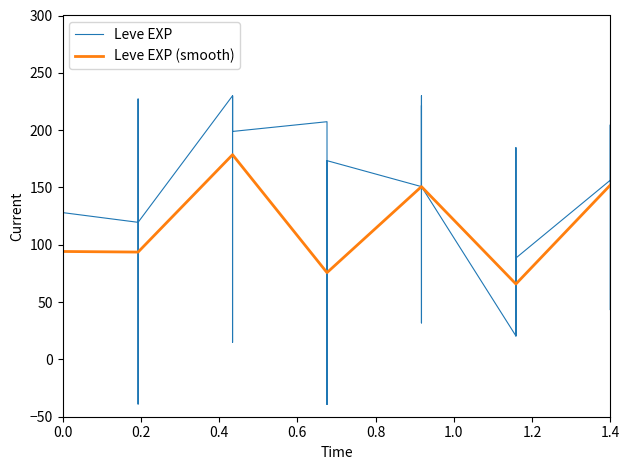

Is this an area chart (filled region under the line)?

No